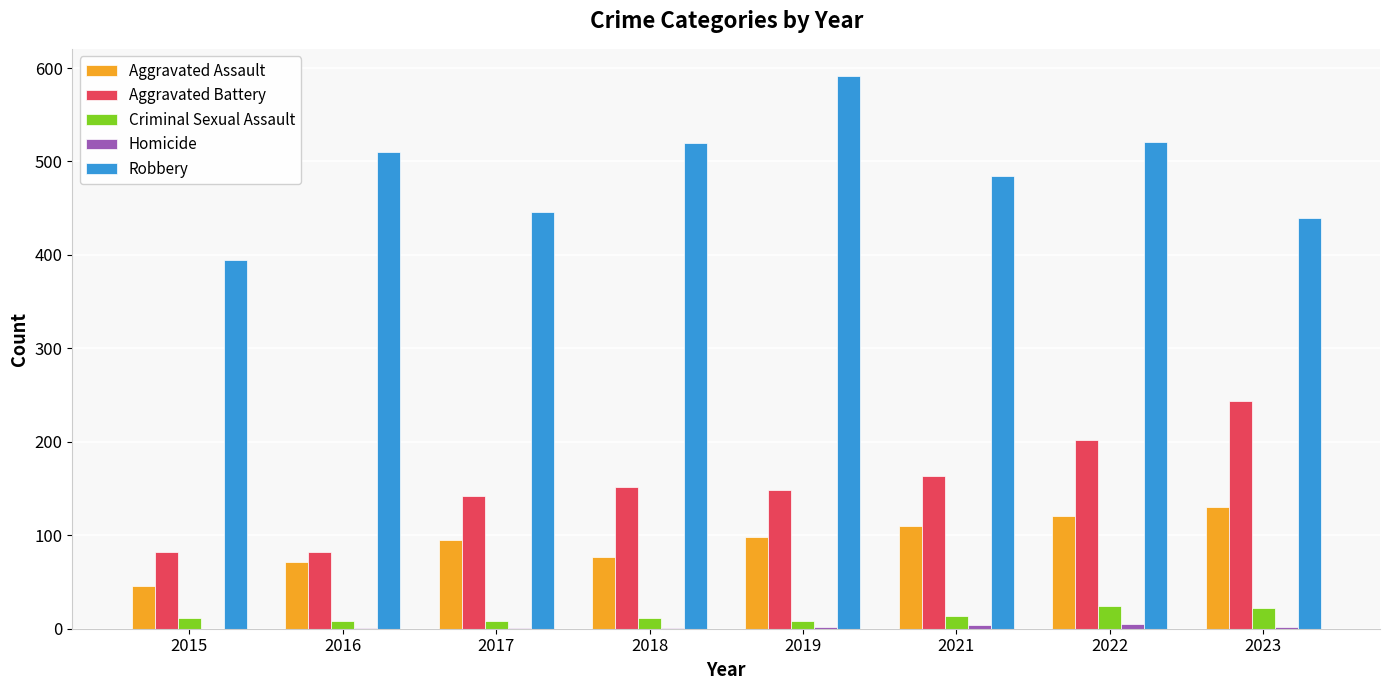

What is the sum of all Criminal Sexual Assault values?

107